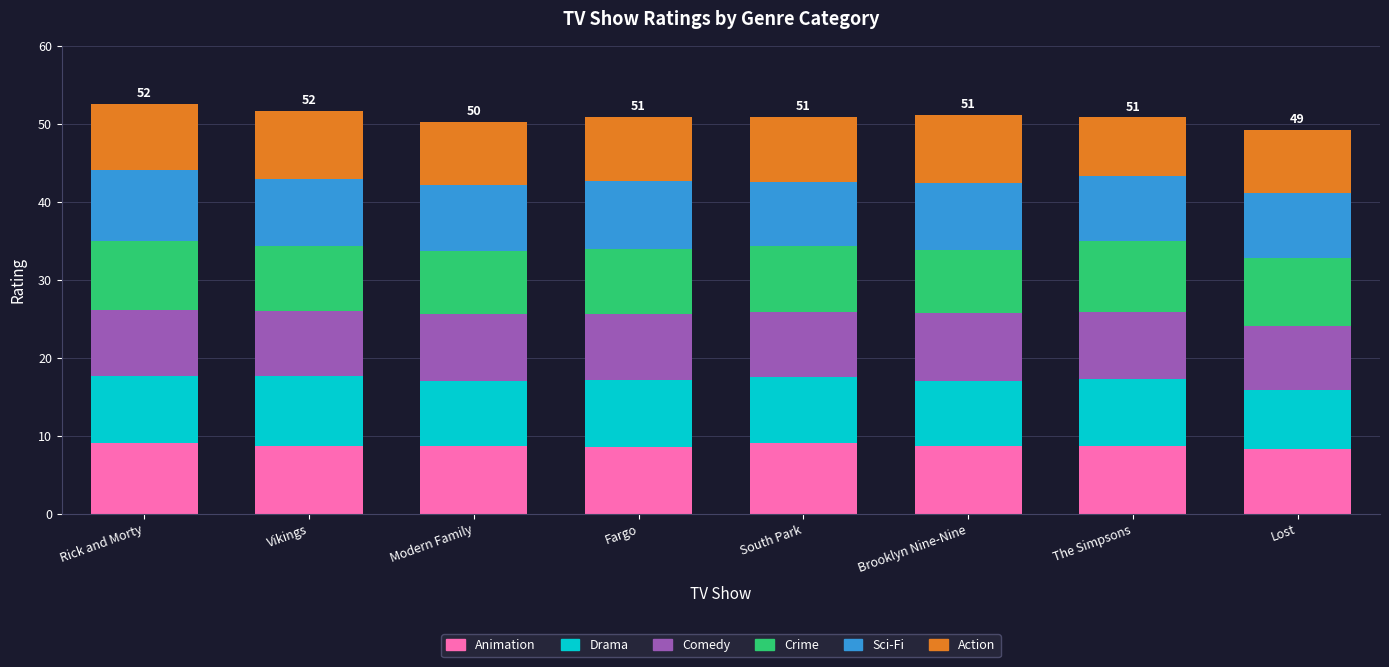

What is the total value across all series at Brooklyn Nine-Nine?

51.1